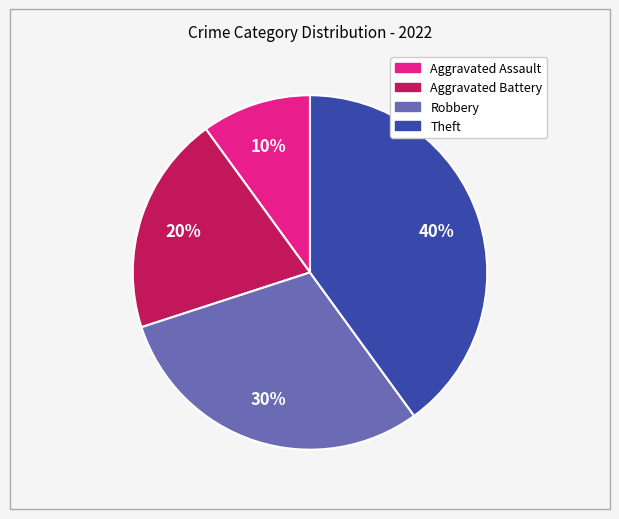

Does Robbery represent more than half of the total?

No